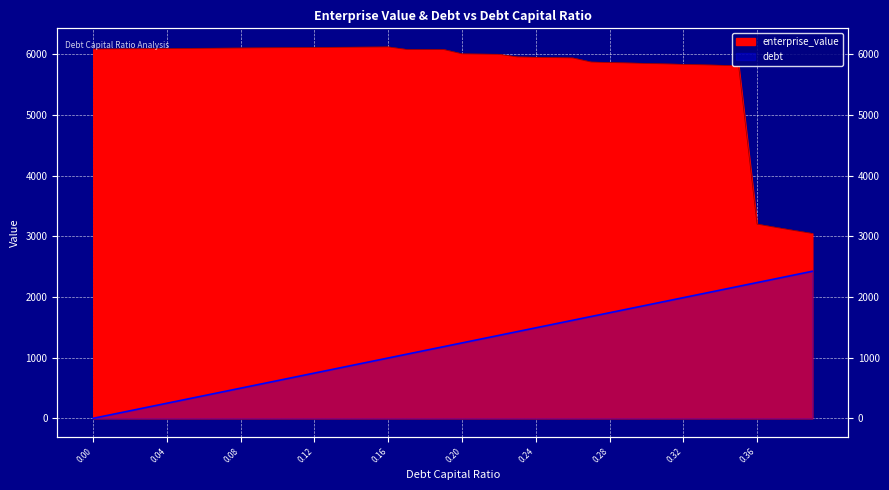

Where is the first local maximum for enterprise_value?

0.16